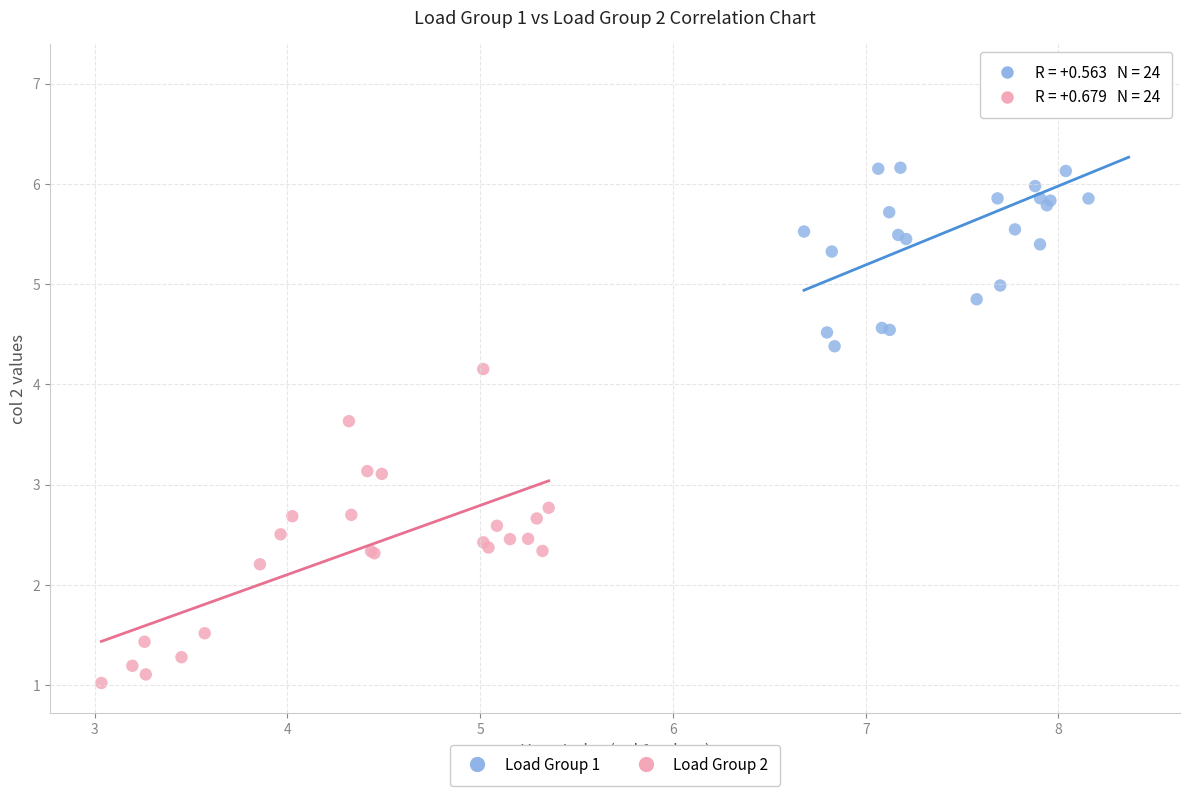

Which series has the widest spread of Y values?

Load Group 2